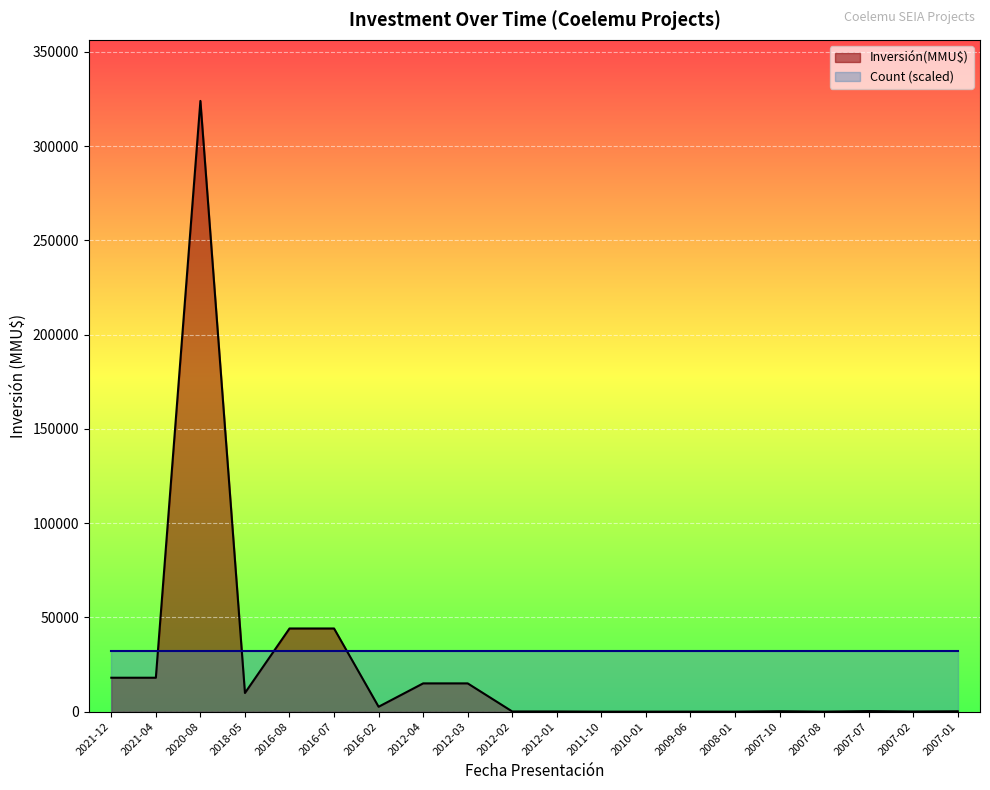

Does the chart display data point markers on the line(s)?

No